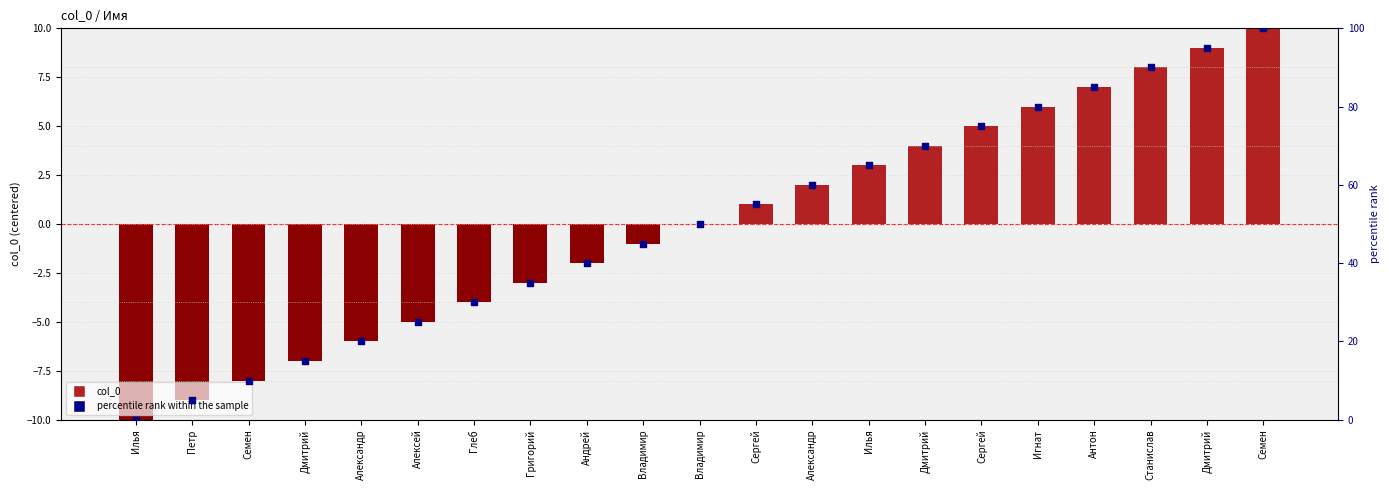

Which series has the largest Y range (max minus min)?

percentile rank within the sample